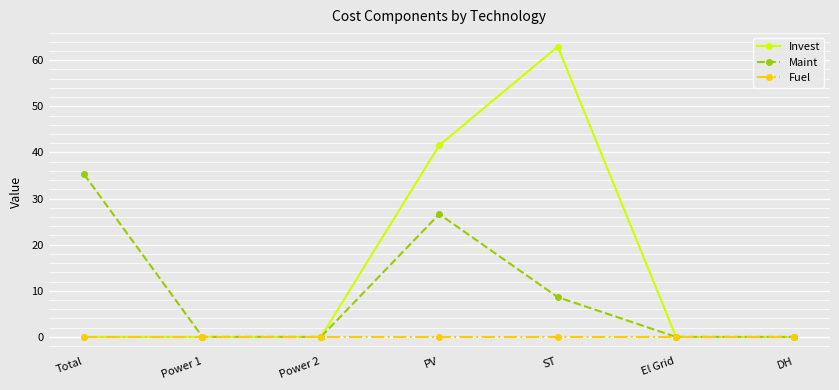

Reading right to left, list all the values displayed in this chart.

Invest: DH=0.0	El Grid=0.0	ST=63.0	PV=41.6	Power 2=0.0	Power 1=0.0	Total=0.0
Maint: DH=0.0	El Grid=0.0	ST=8.6	PV=26.6	Power 2=0.0	Power 1=0.0	Total=35.3
Fuel: DH=0.0	El Grid=0.0	ST=0.0	PV=0.0	Power 2=0.0	Power 1=0.0	Total=0.0